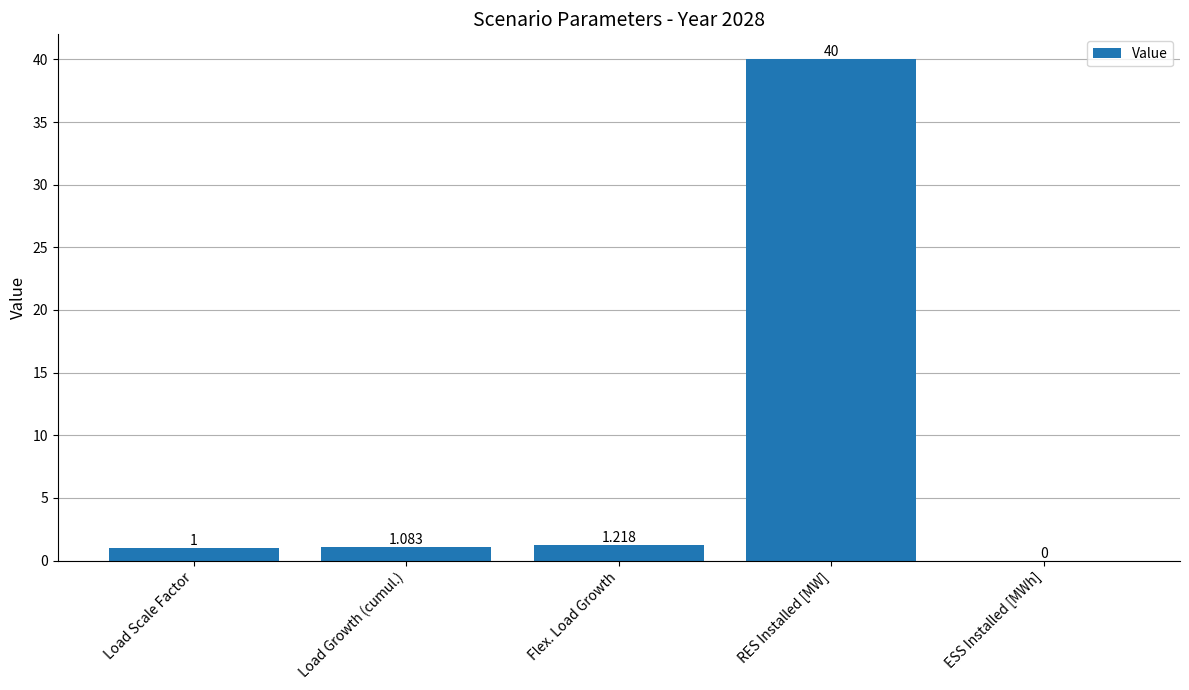

Between RES Installed [MW] and Load Growth (cumul.), which is larger?

RES Installed [MW]